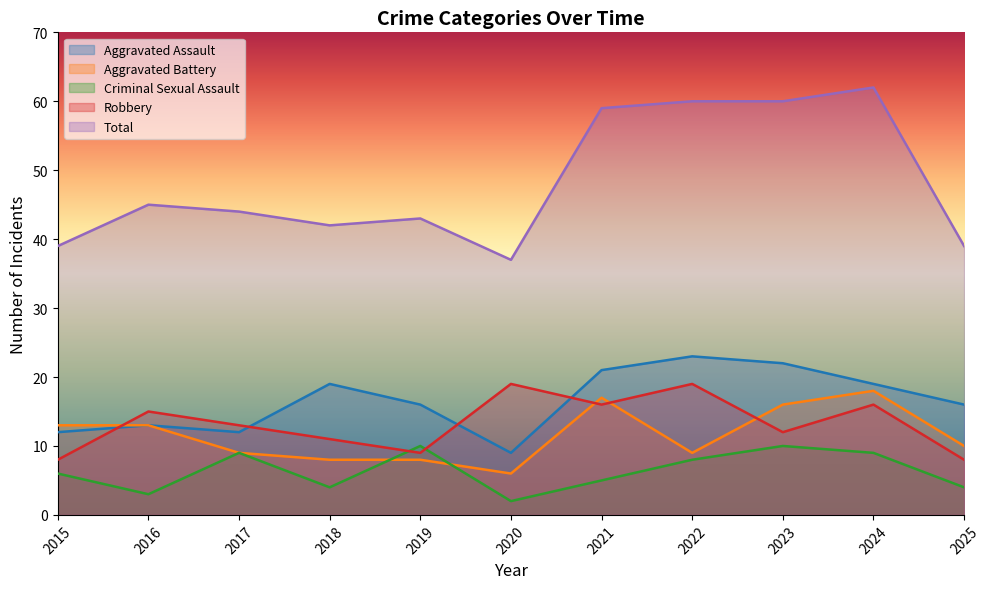

Which series has the largest range (max minus min)?

Total